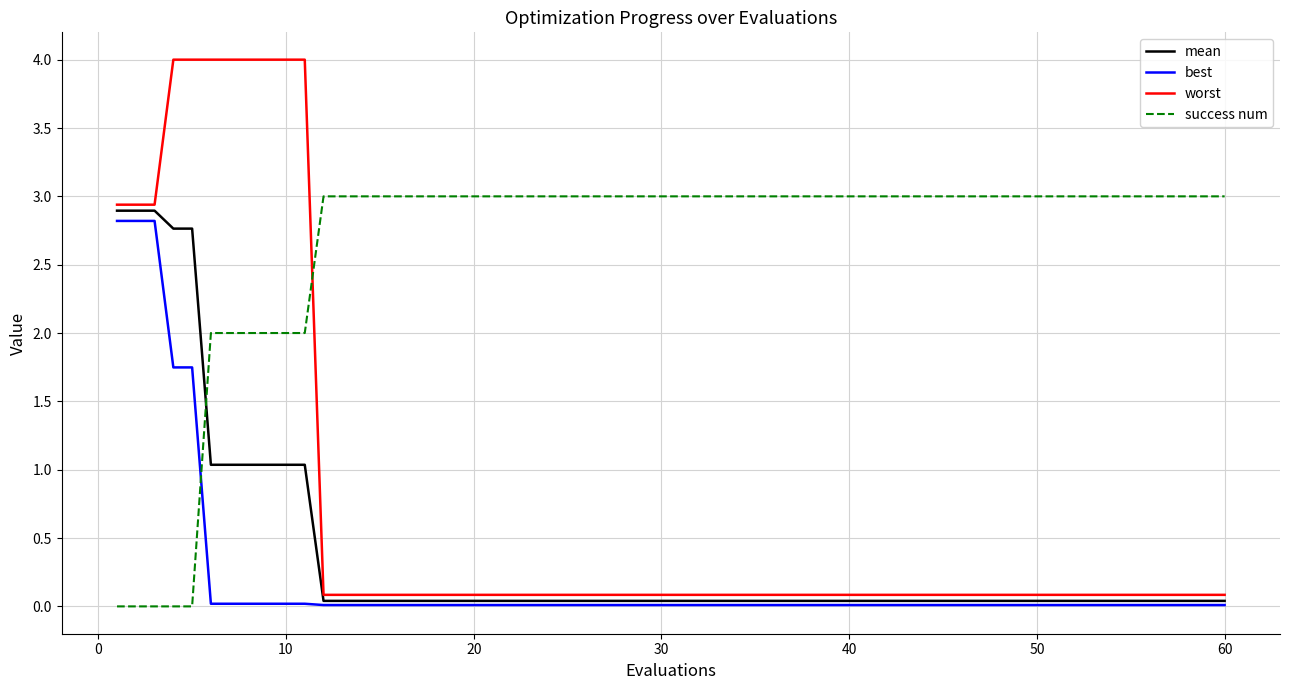

Which series has the largest range (max minus min)?

worst